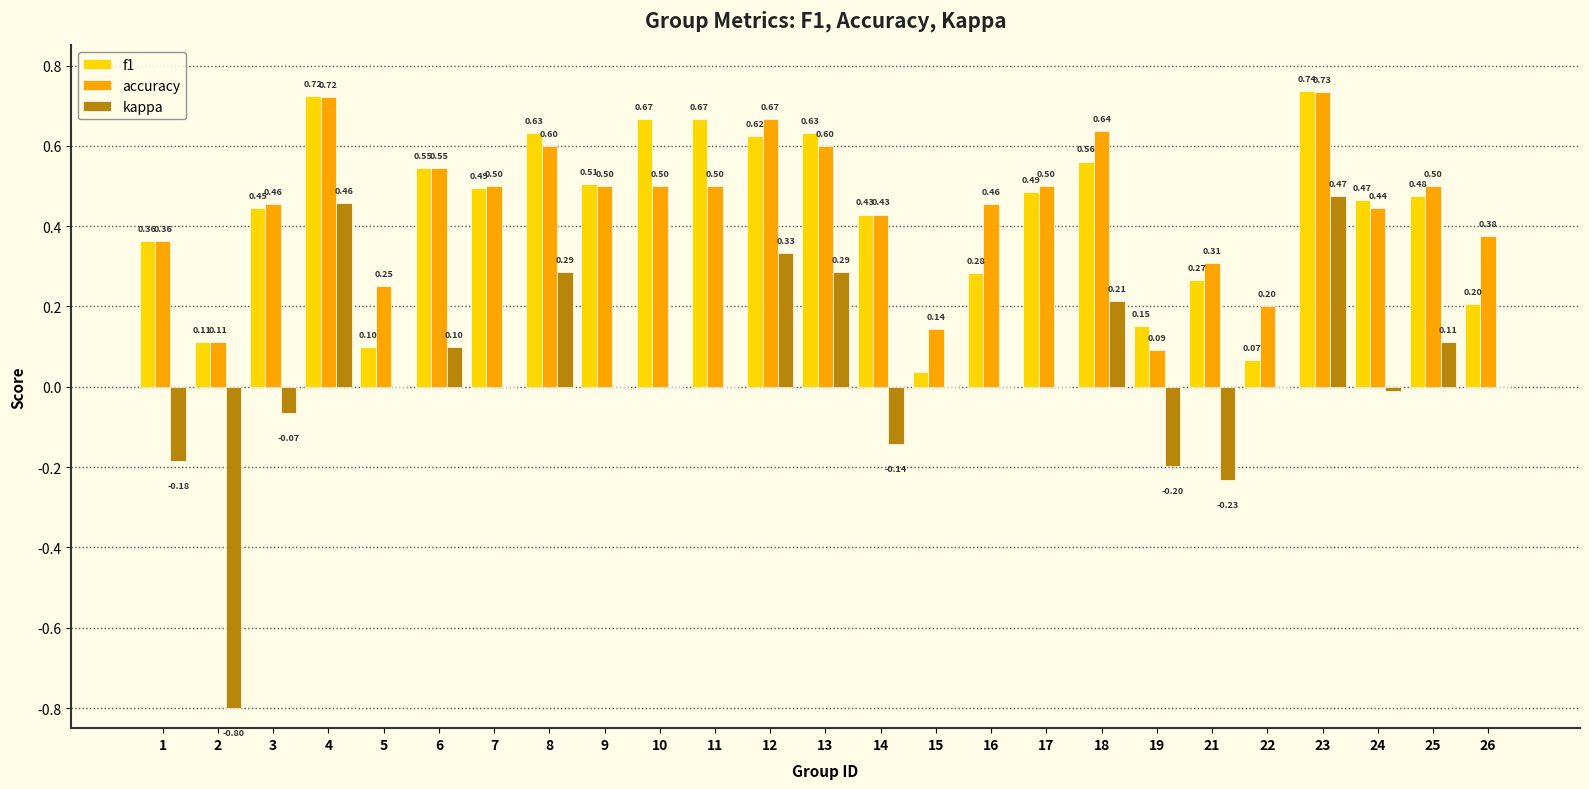

How many groups of bars are there?

25